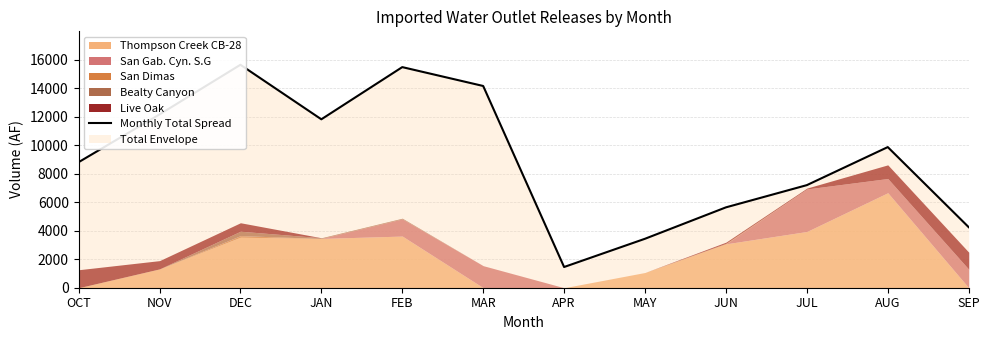

List the labels in order of value, largest first.

DEC, FEB, MAR, NOV, JAN, AUG, OCT, JUL, JUN, SEP, MAY, APR